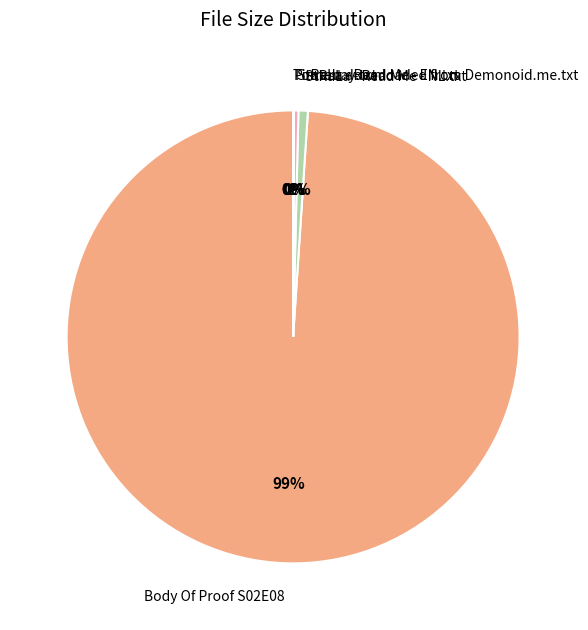

Which has a higher value, Body Of Proof S02E08 or StRaLa - Read Me - EN.txt?

Body Of Proof S02E08